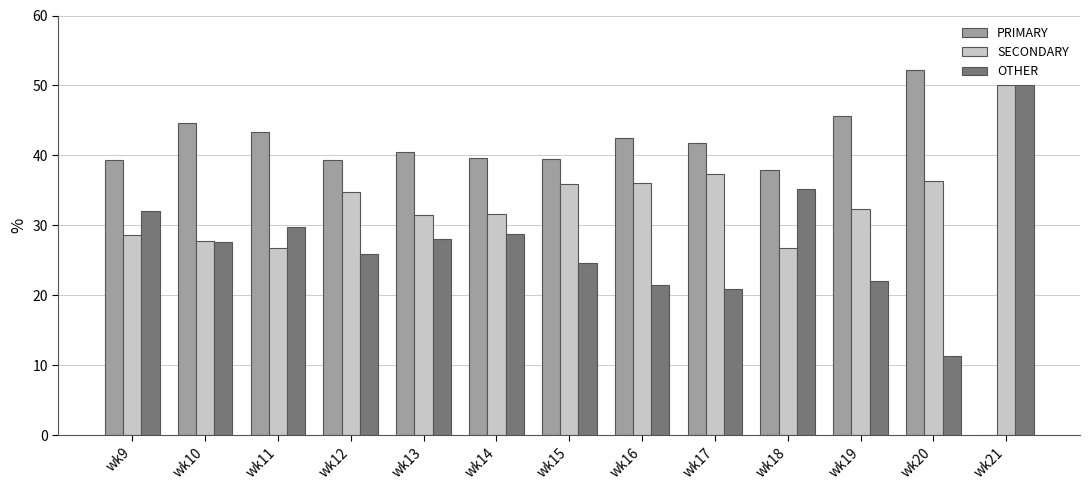

What is the maximum value shown in the chart?

52.3